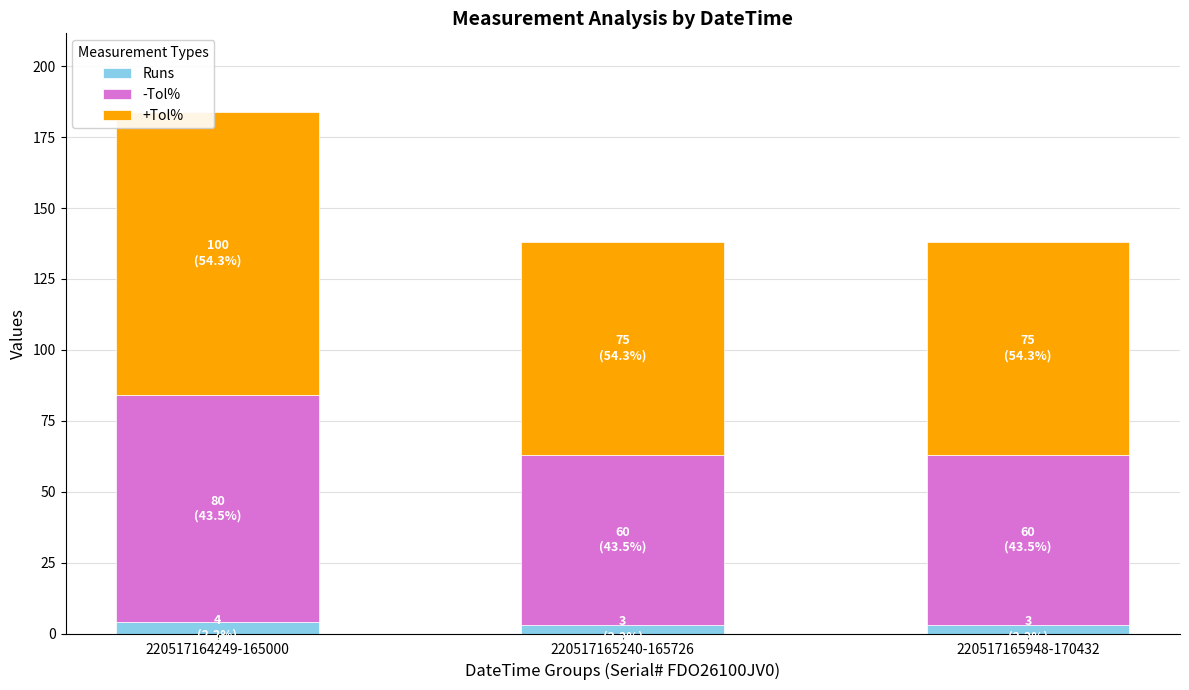

At which category is the sum across all series the highest?

220517164249-165000